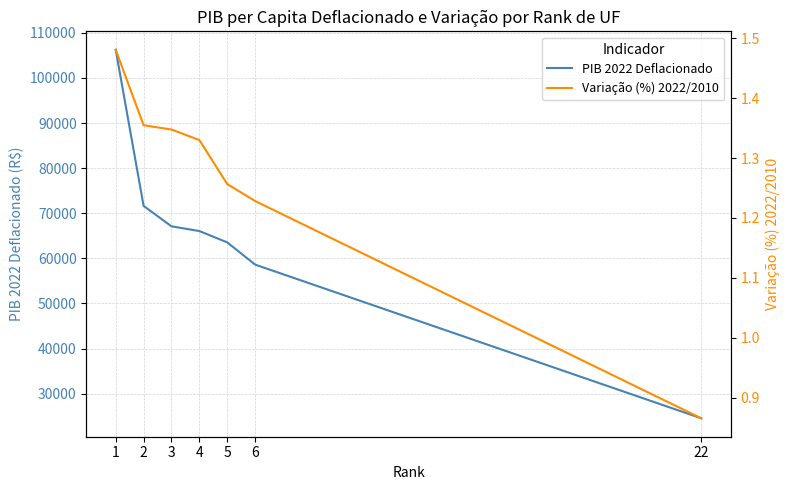

True or false: PIB 2022 Deflacionado and Variação (%) 2022/2010 cross at least once.

False